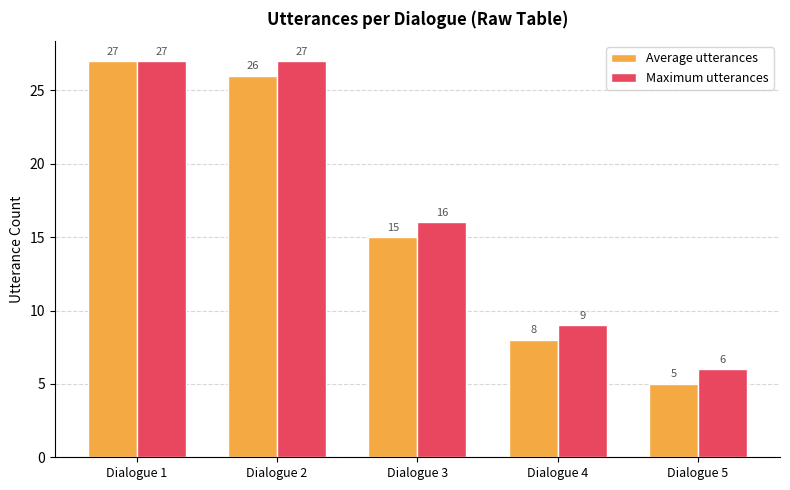

Which series has the widest spread of values?

Average utterances